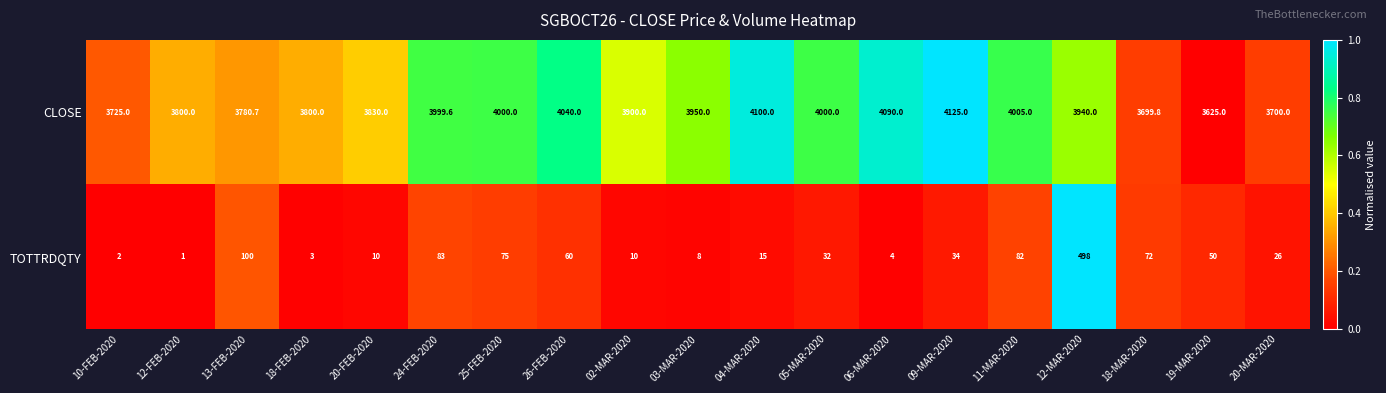

List the series in order of their overall mean, lowest first.

TOTTRDQTY, CLOSE